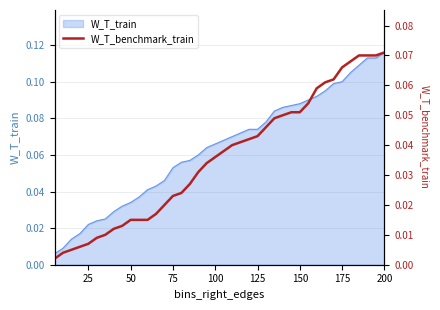

At which label does W_T_train reach its peak?

200